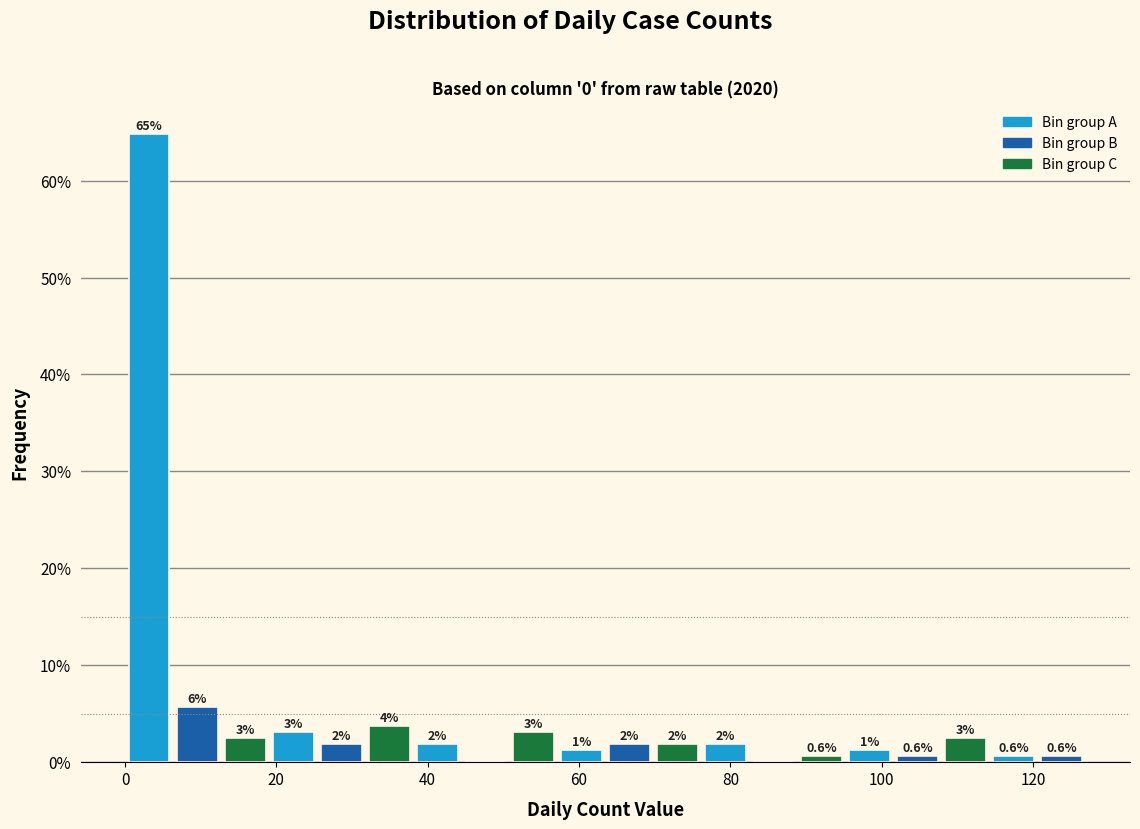

Read against the x-axis, roughly where is the centre of the tallest bar?

4